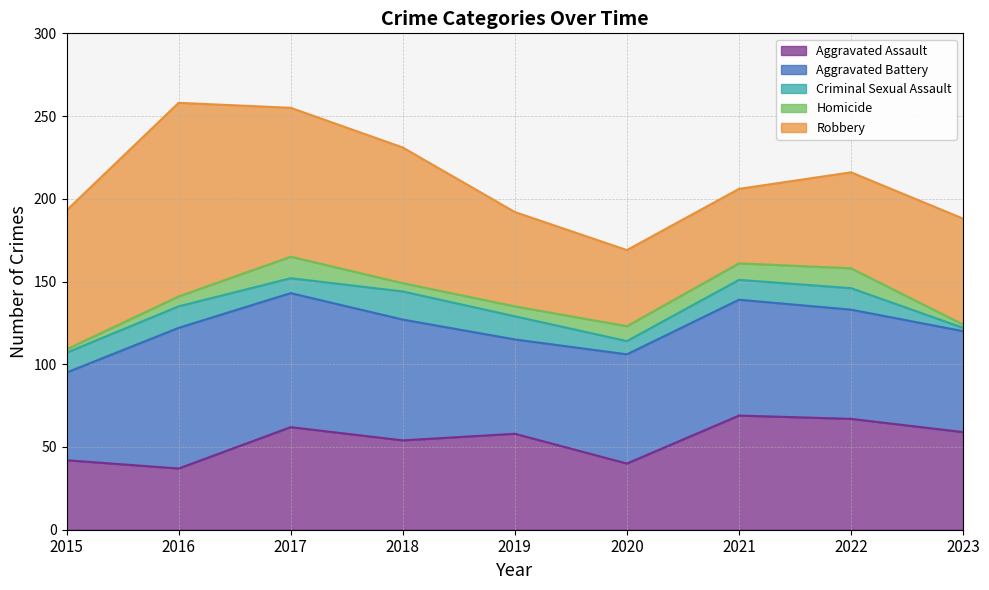

What is the difference between the maximum and minimum values in the Aggravated Battery series?

32